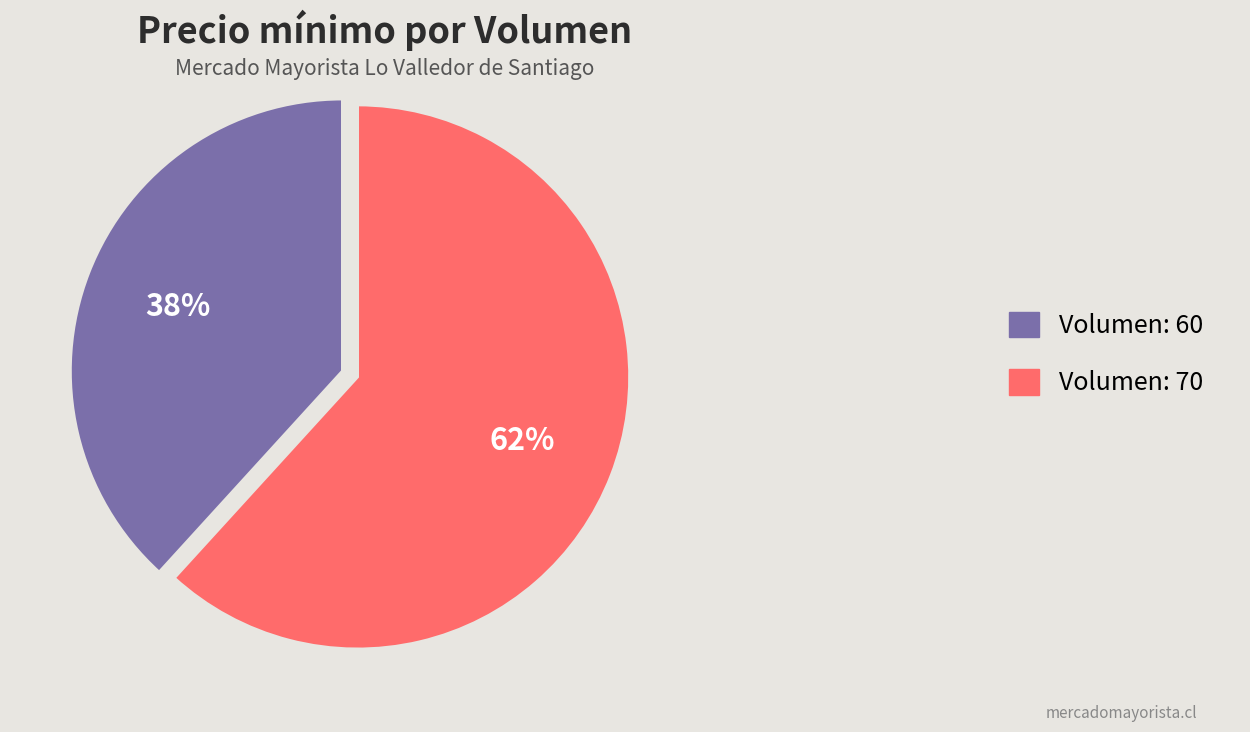

How many slices are in this pie chart?

2